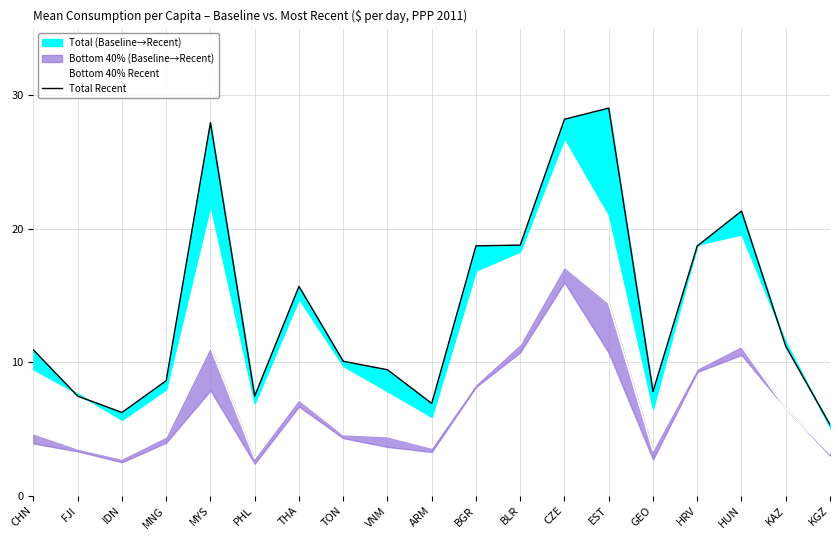

The Total Recent series shows 7.8 at GEO. True or false?

True